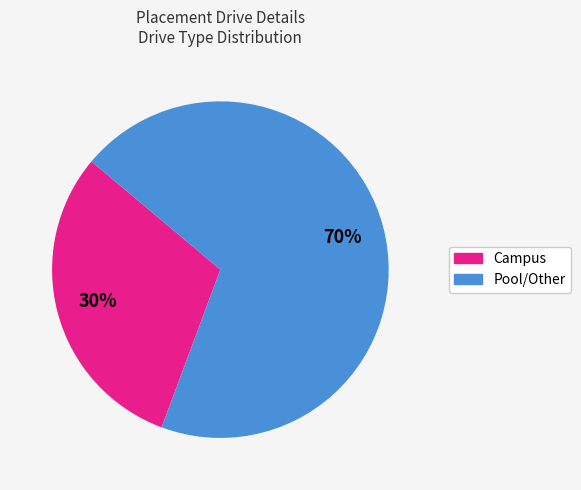

How many segments does this pie chart have?

2